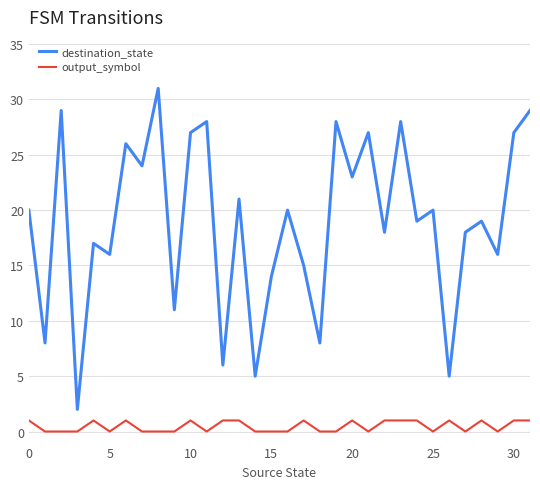

Rank the series by their average value, from lowest to highest.

output_symbol, destination_state